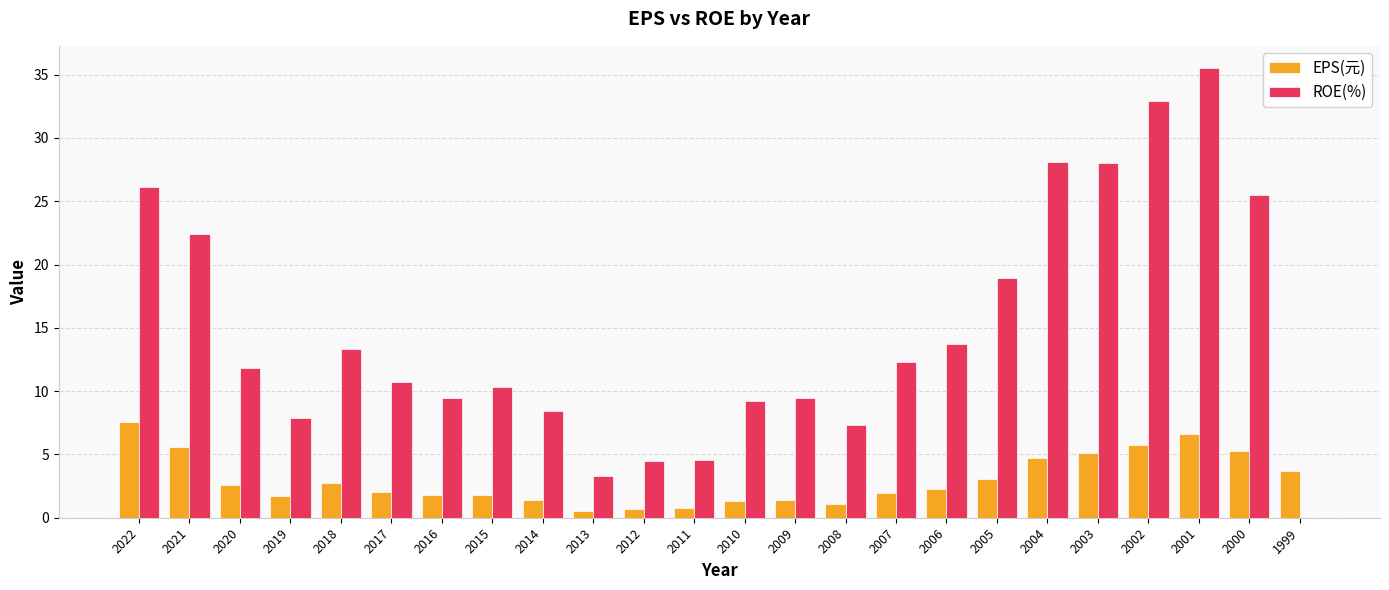

What is the maximum value shown in the chart?

35.5